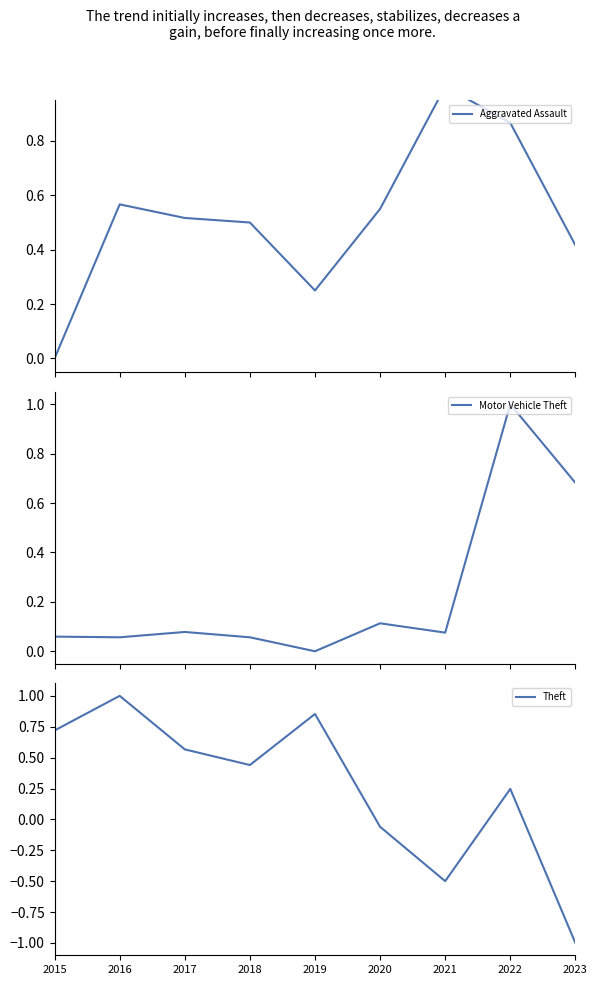

Where do Theft and Aggravated Assault first cross each other?

2017 and 2018